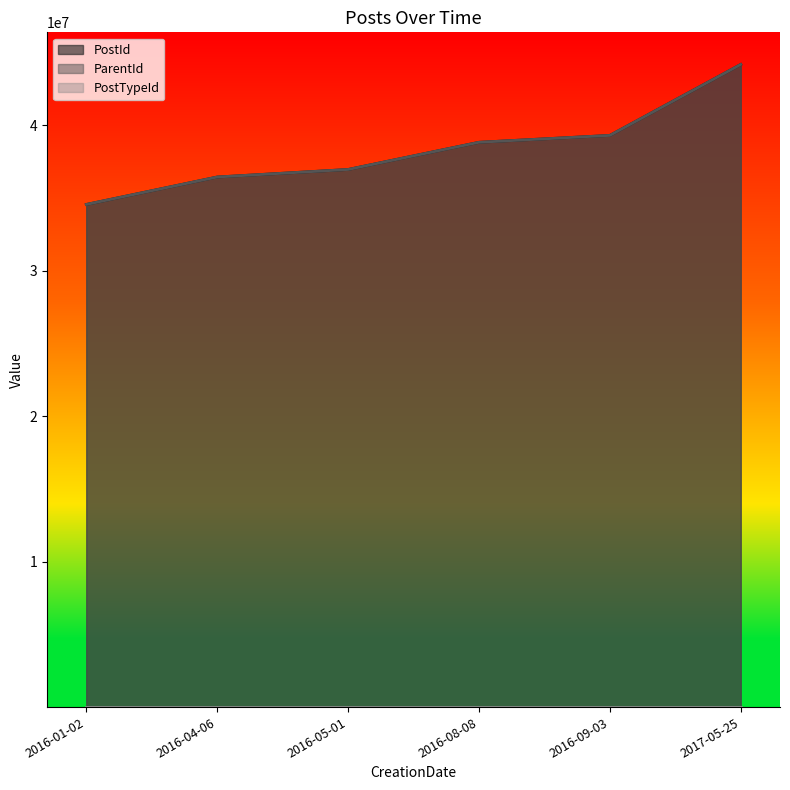

Which series has the widest spread of values?

ParentId